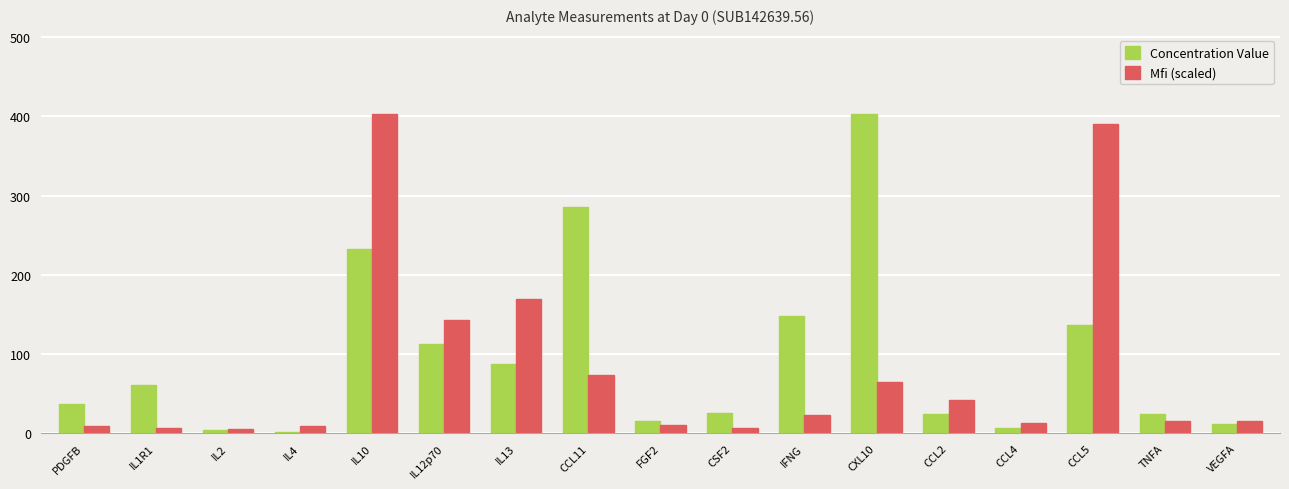

How many distinct data groups are displayed?

2